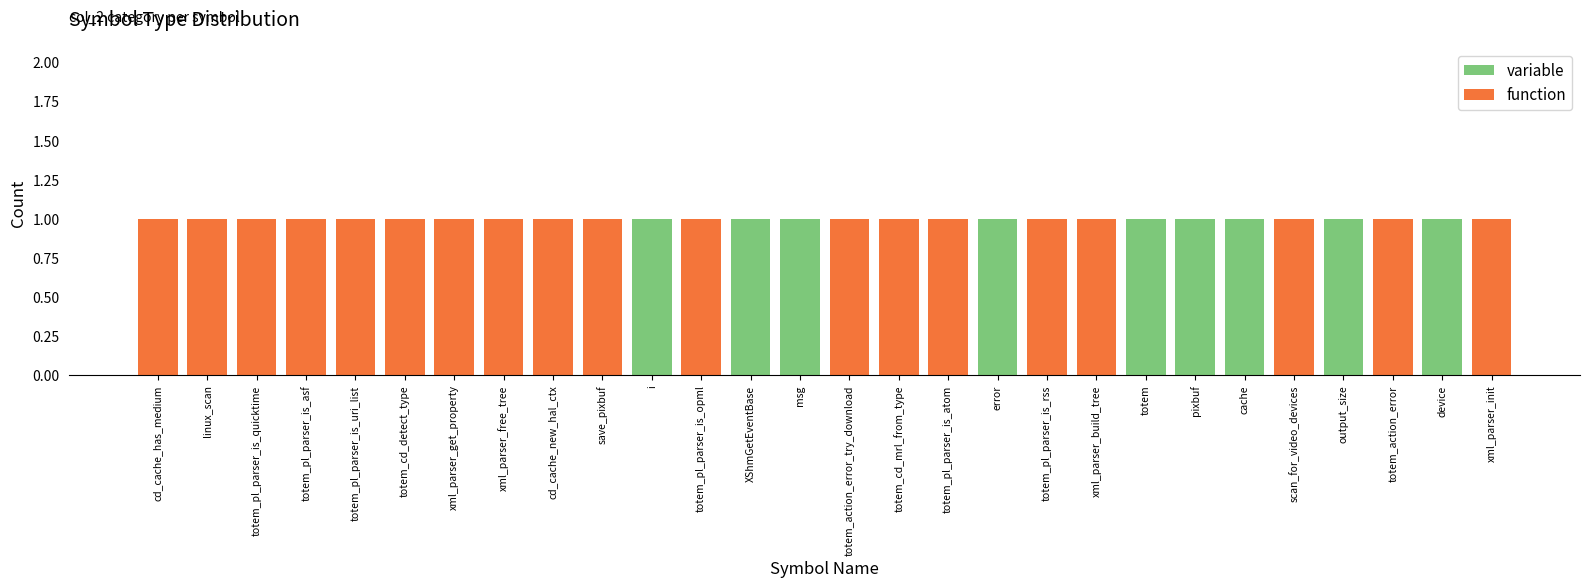

What is the sum of all variable values?

9